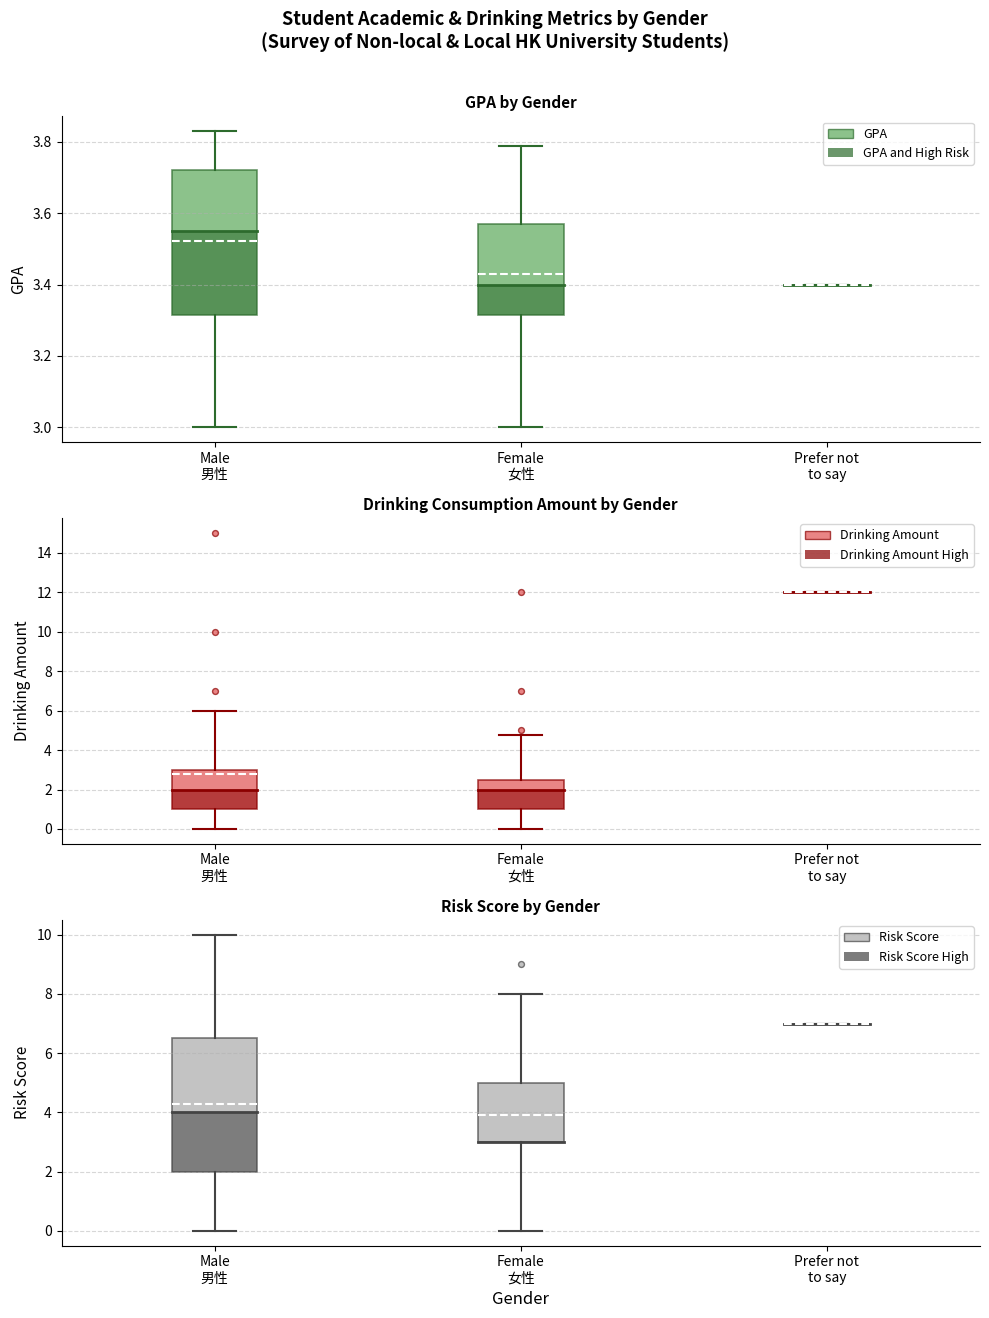

At which category is the sum across all series the highest?

Prefer not to say